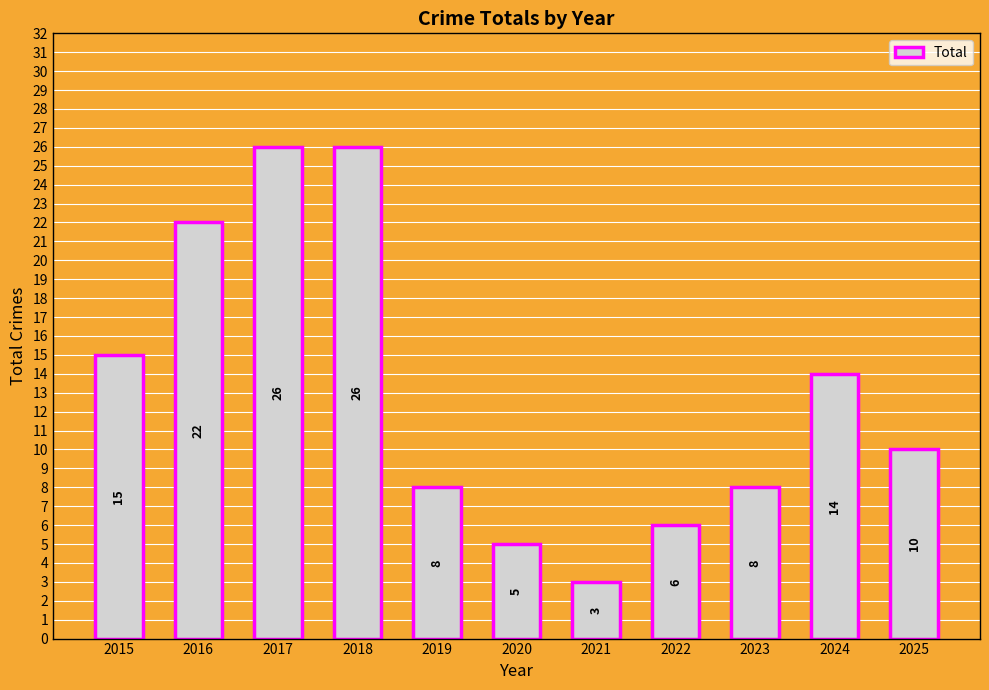

What is the difference between the second highest and minimum values?

23